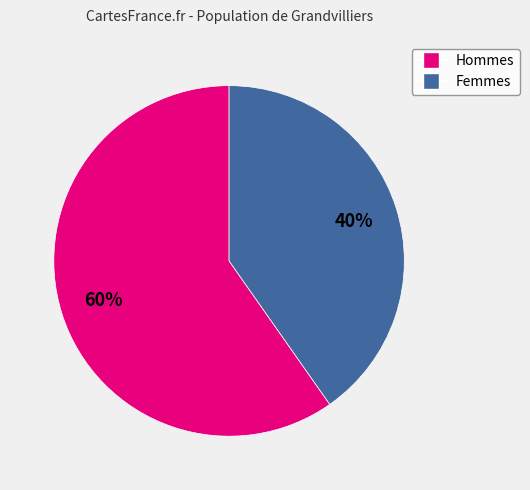

What percentage is the Hommes slice, to the nearest percent?

60%